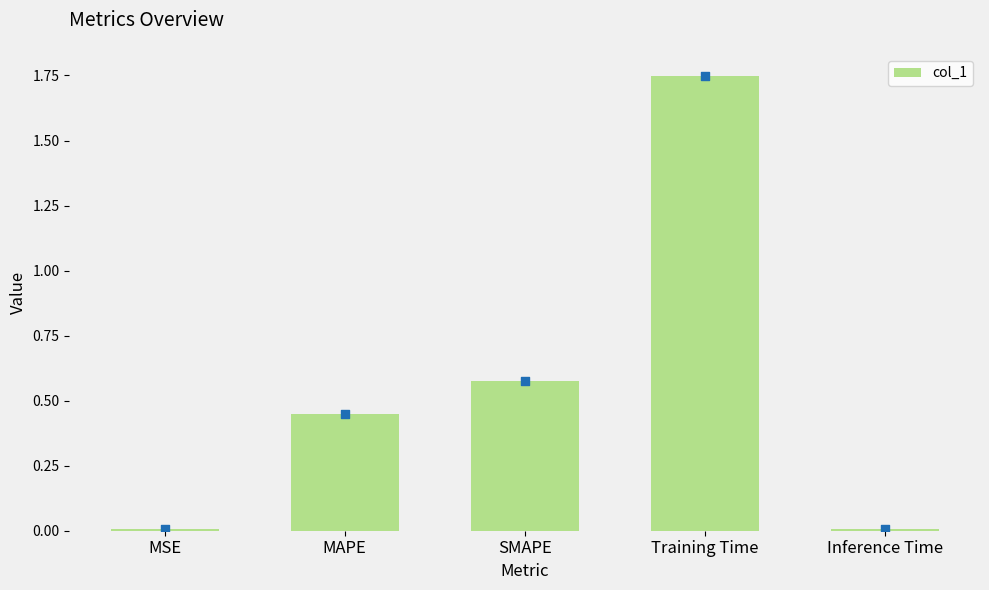

What is the change in value from Training Time to Inference Time?

-1.7